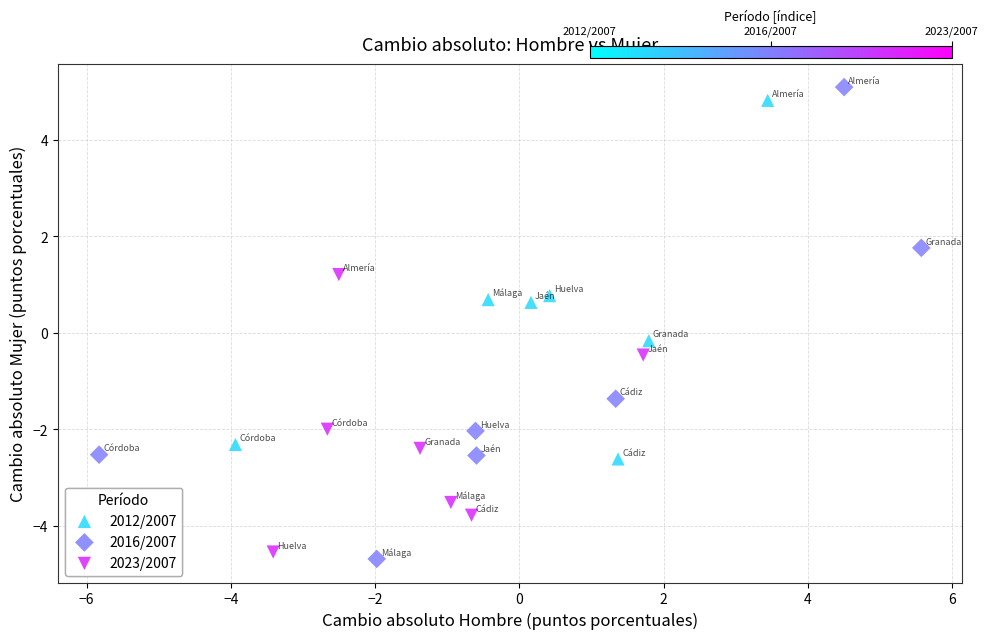

Which series has the widest spread of Y values?

2016/2007